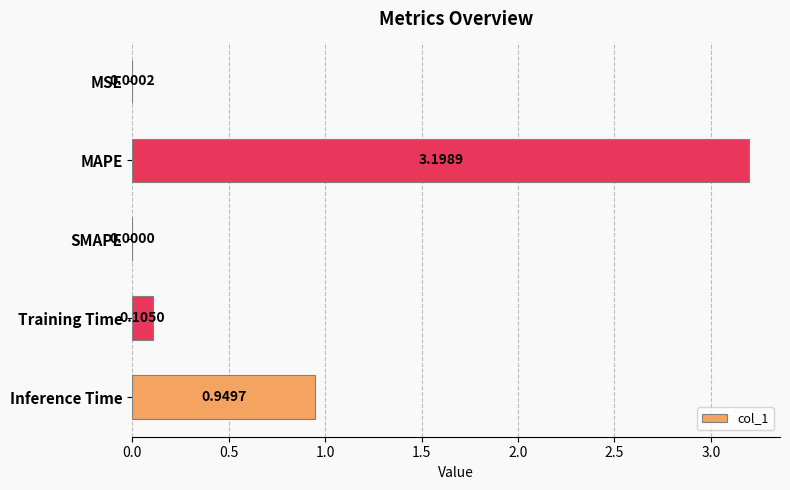

Where is the data nearest to the value 1?

Inference Time